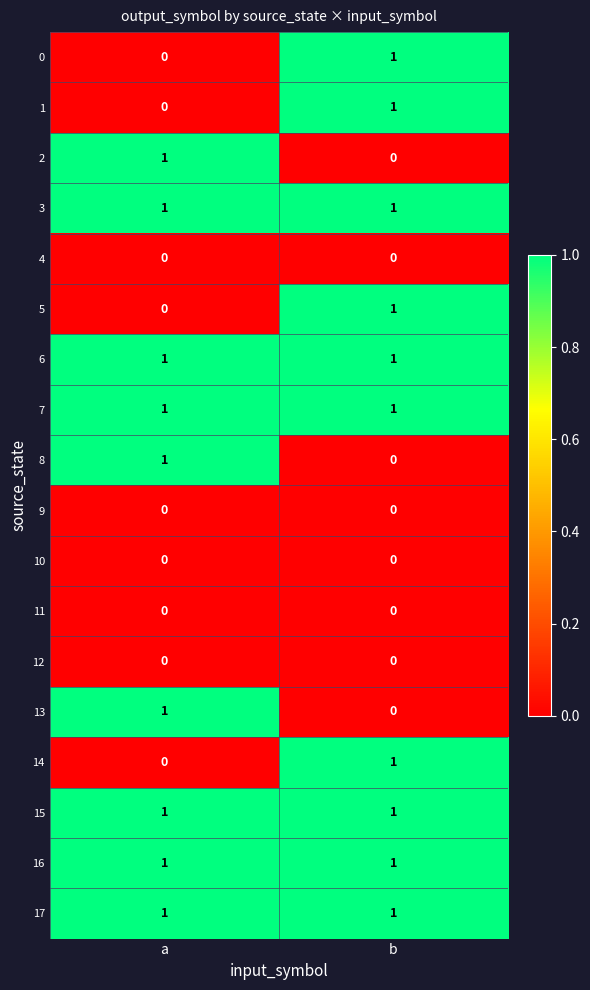

At how many categories does at least one series exceed 0?

2